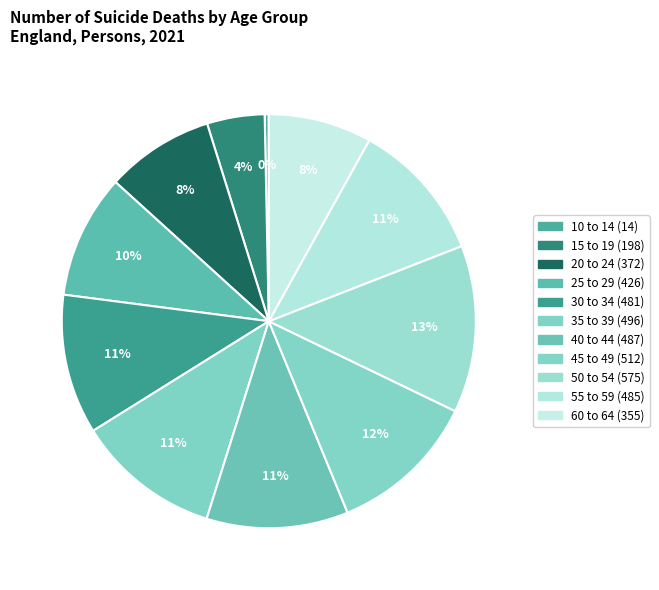

How many segments does this pie chart have?

11